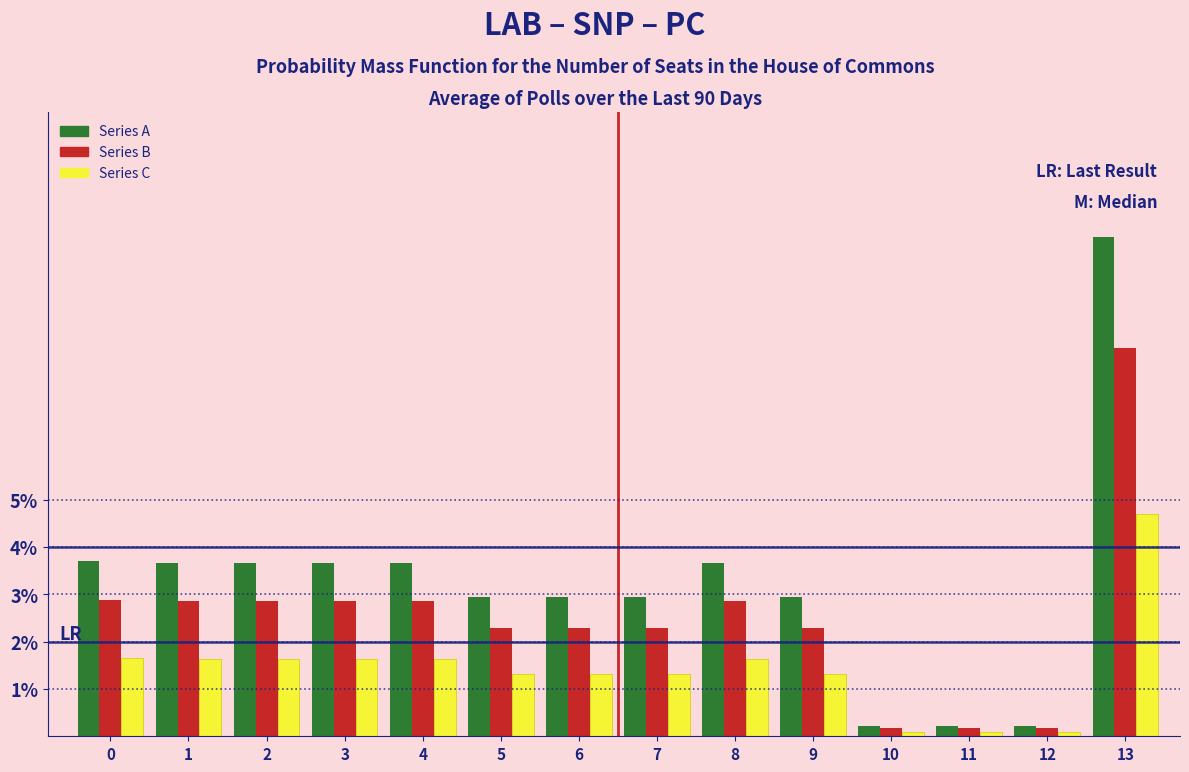

Is the value of Series B at 11 greater than the value of Series C at 9?

No